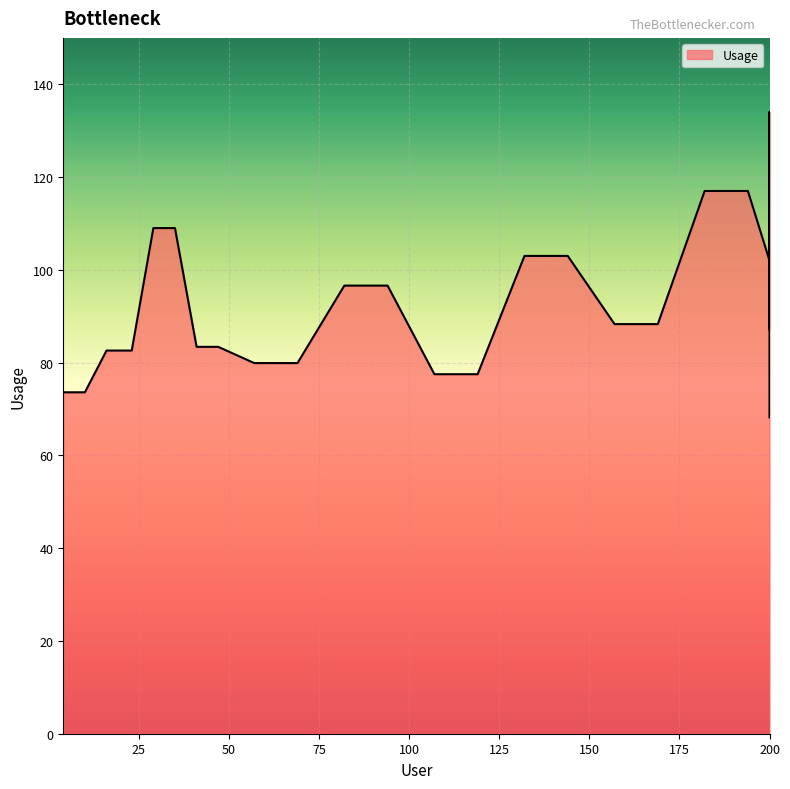

At which category does the chart reach its peak across all series?

200